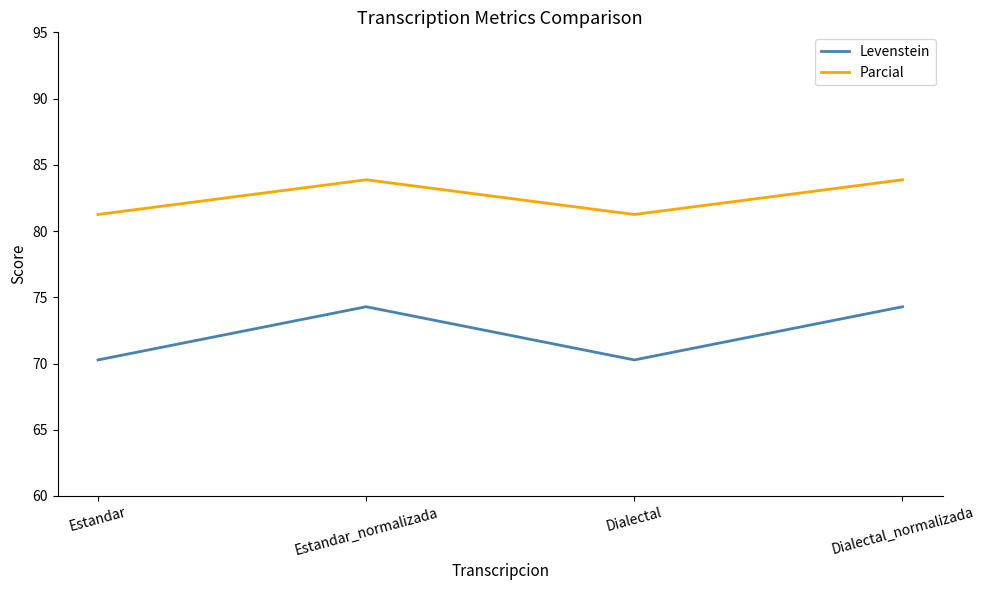

In Levenstein, how many points are higher than both neighbors (excluding endpoints)?

1